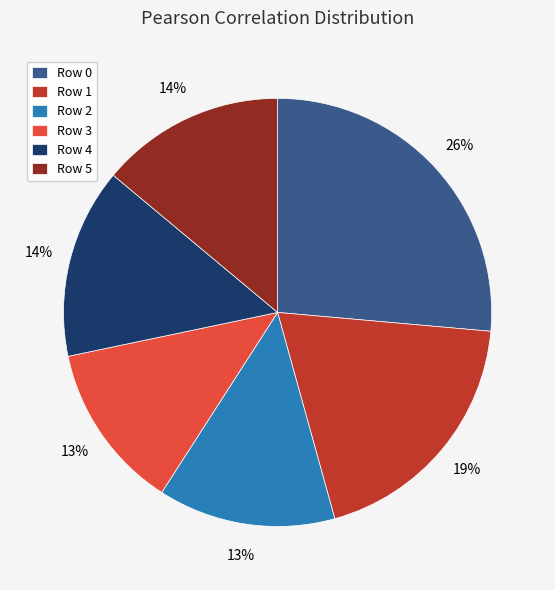

Is there a majority slice in this chart?

No